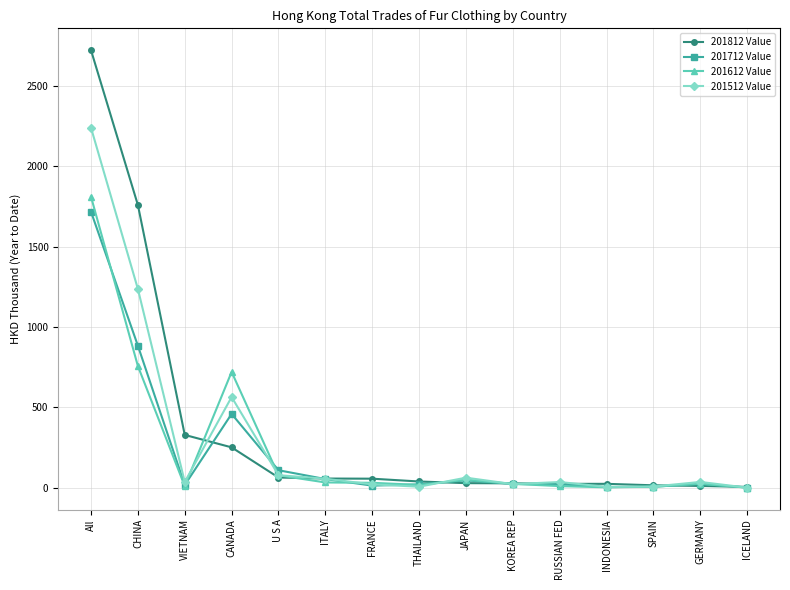

Which category has the highest value in the 201812 Value series?

All